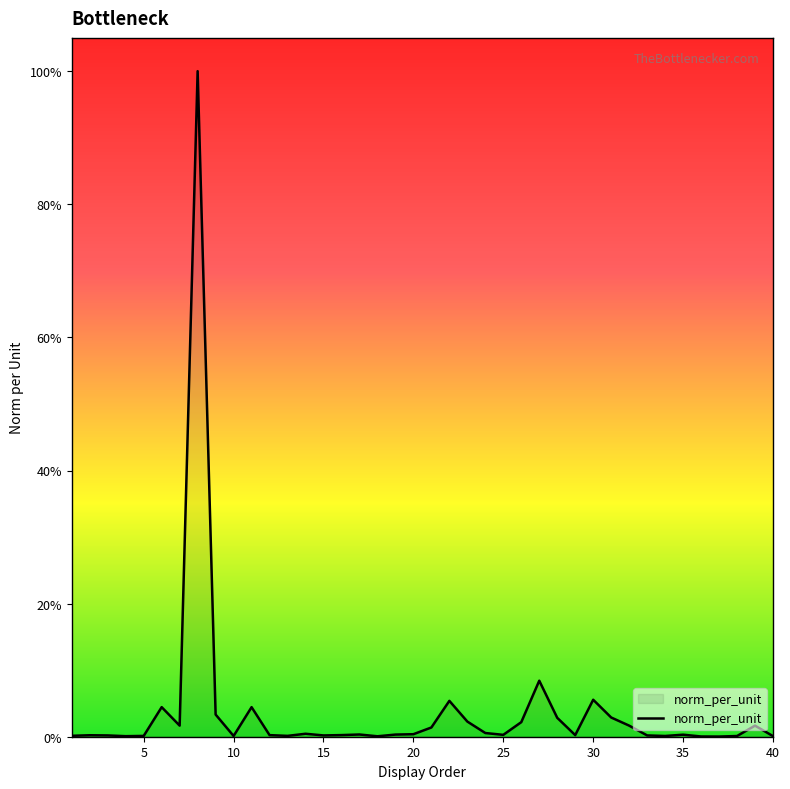

What is the maximum value shown in the chart?

100.0